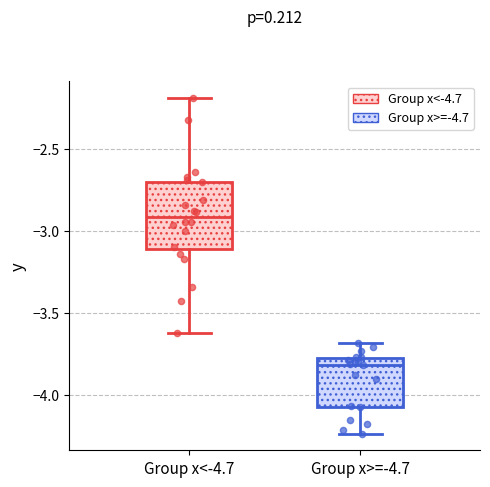

Comparing the boxes themselves (not the whiskers), which one is the tallest?

Group x<-4.7